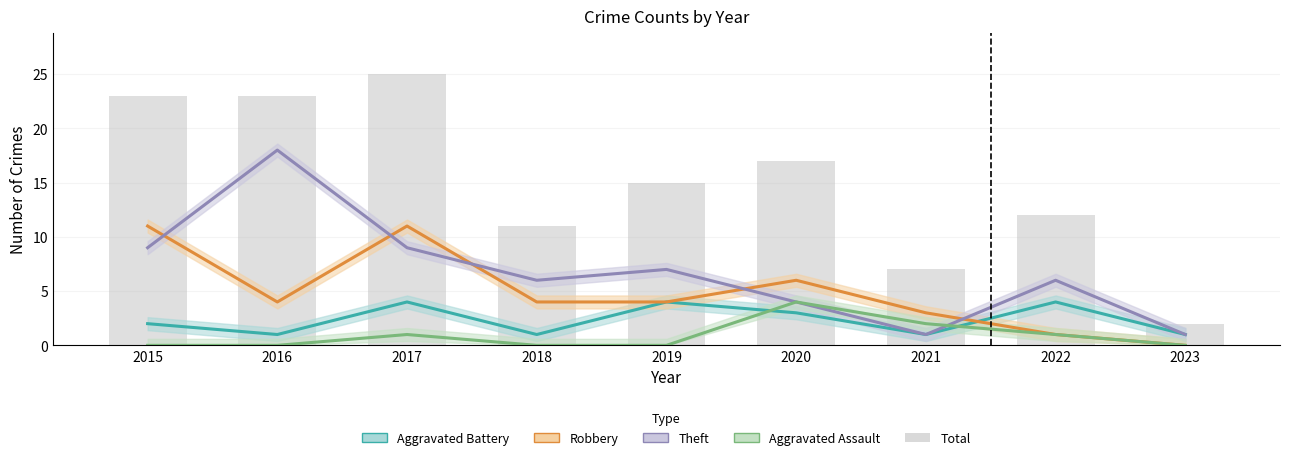

Reading right to left, extract all data points from this chart.

Aggravated Battery: 2023=1	2022=4	2021=1	2020=3	2019=4	2018=1	2017=4	2016=1	2015=2
Robbery: 2023=0	2022=1	2021=3	2020=6	2019=4	2018=4	2017=11	2016=4	2015=11
Theft: 2023=1	2022=6	2021=1	2020=4	2019=7	2018=6	2017=9	2016=18	2015=9
Aggravated Assault: 2023=0	2022=1	2021=2	2020=4	2019=0	2018=0	2017=1	2016=0	2015=0
Total: 2023=2	2022=12	2021=7	2020=17	2019=15	2018=11	2017=25	2016=23	2015=23